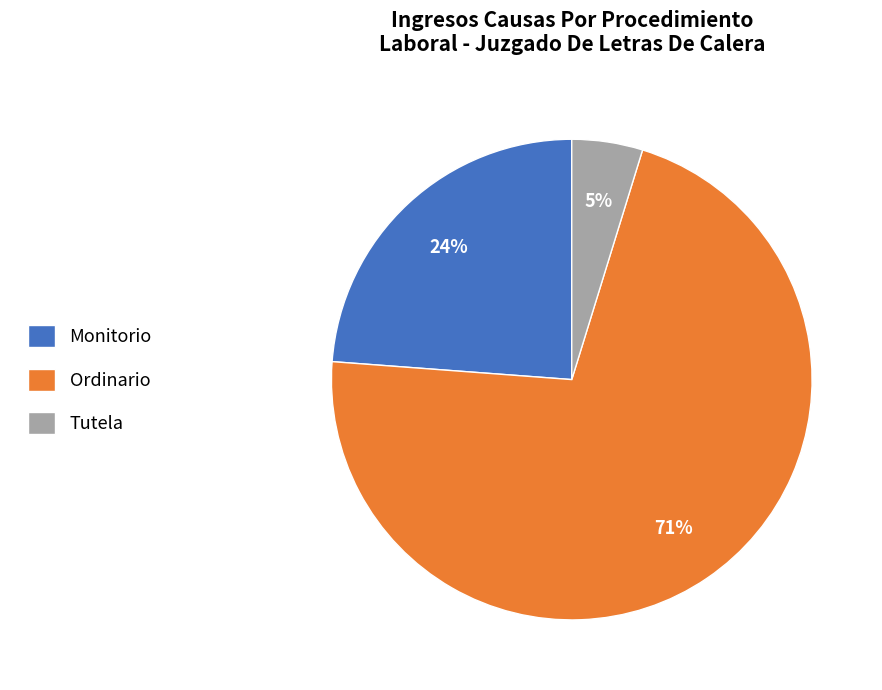

Does Monitorio account for over 50% of the chart?

No